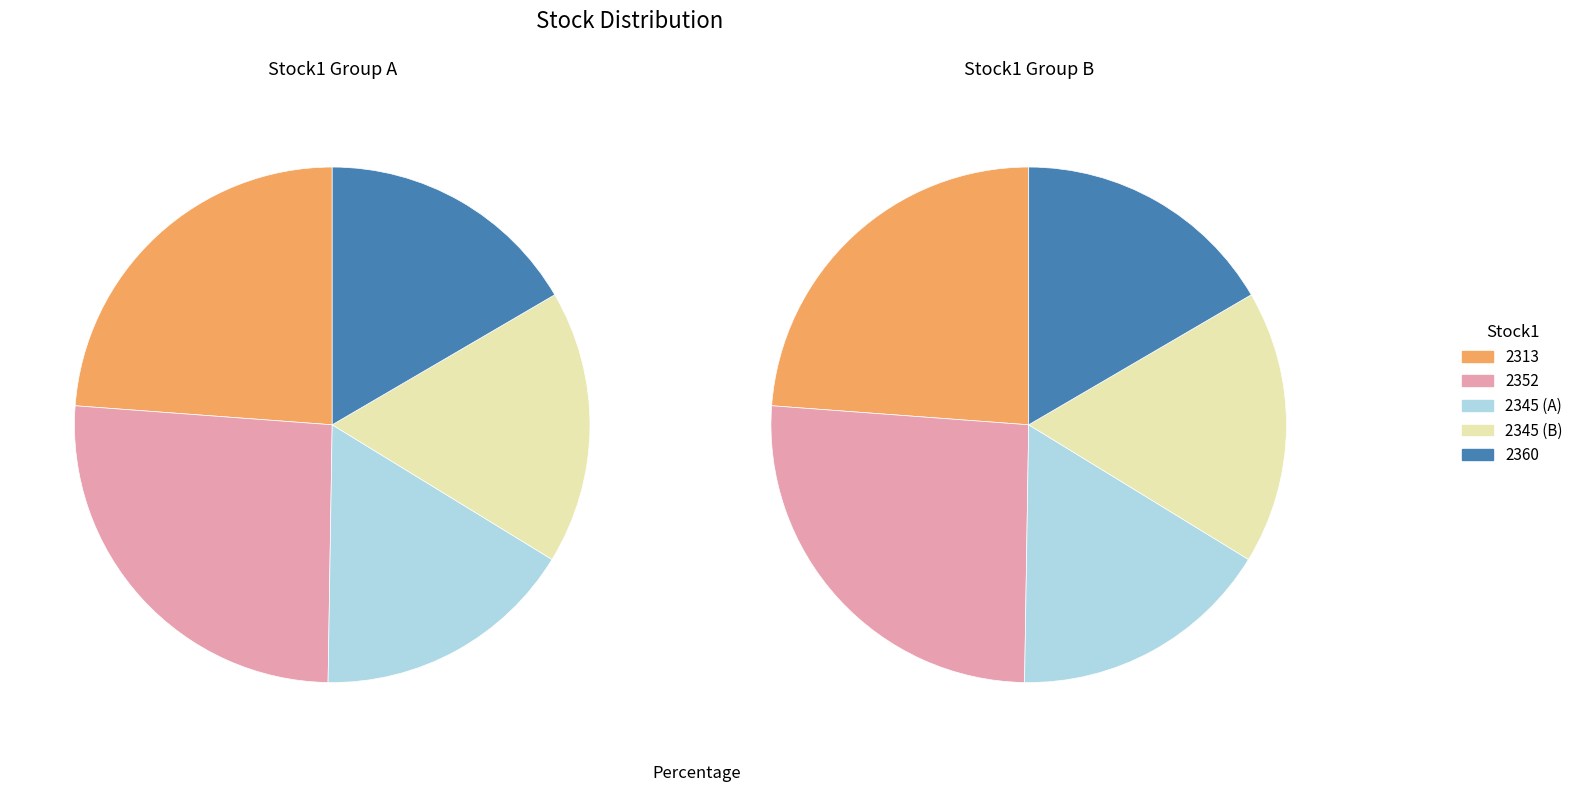

What is the smallest slice in the pie chart?

2345